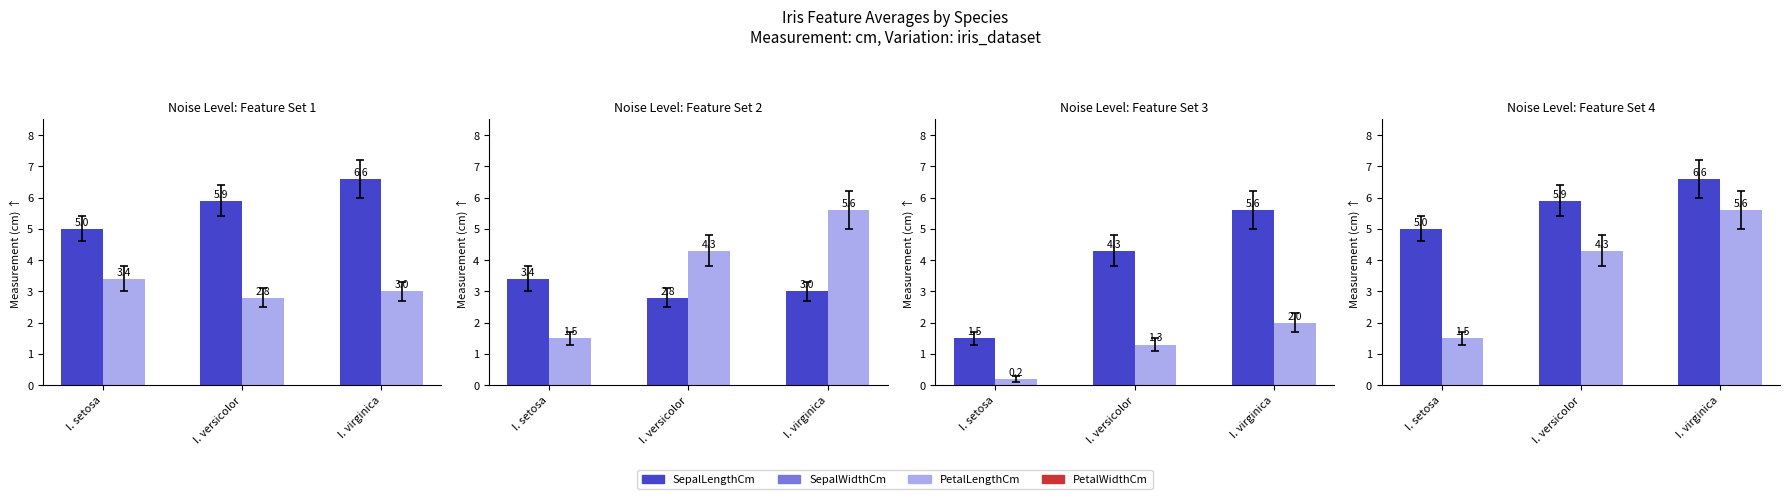

Where does the PetalWidthCm series first go above 1?

I. versicolor